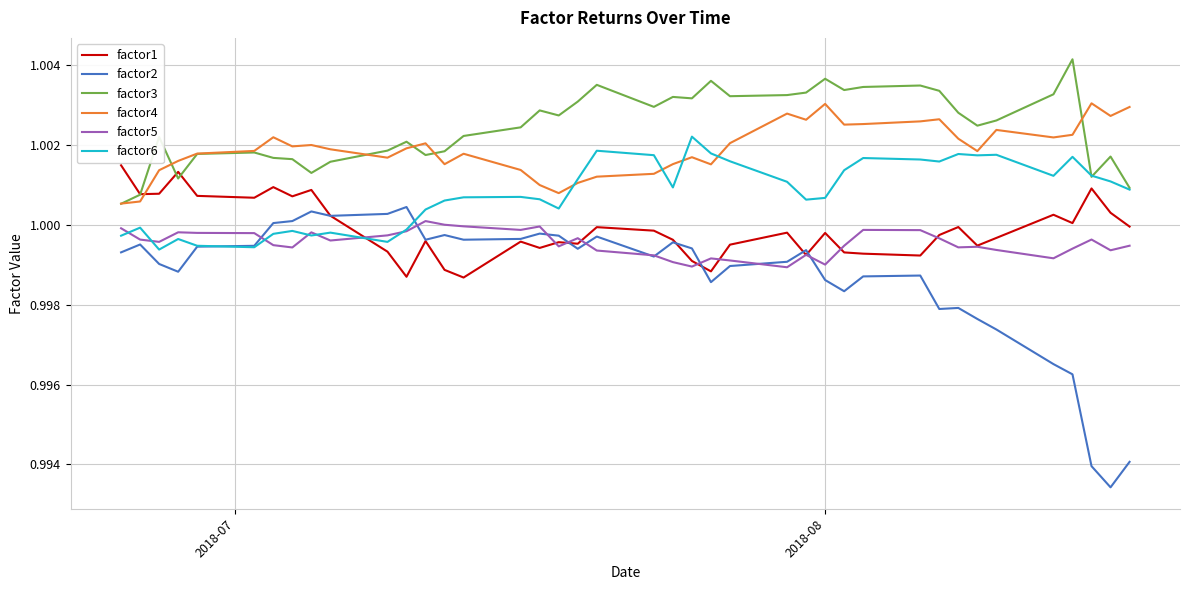

Which series has the largest range (max minus min)?

factor2